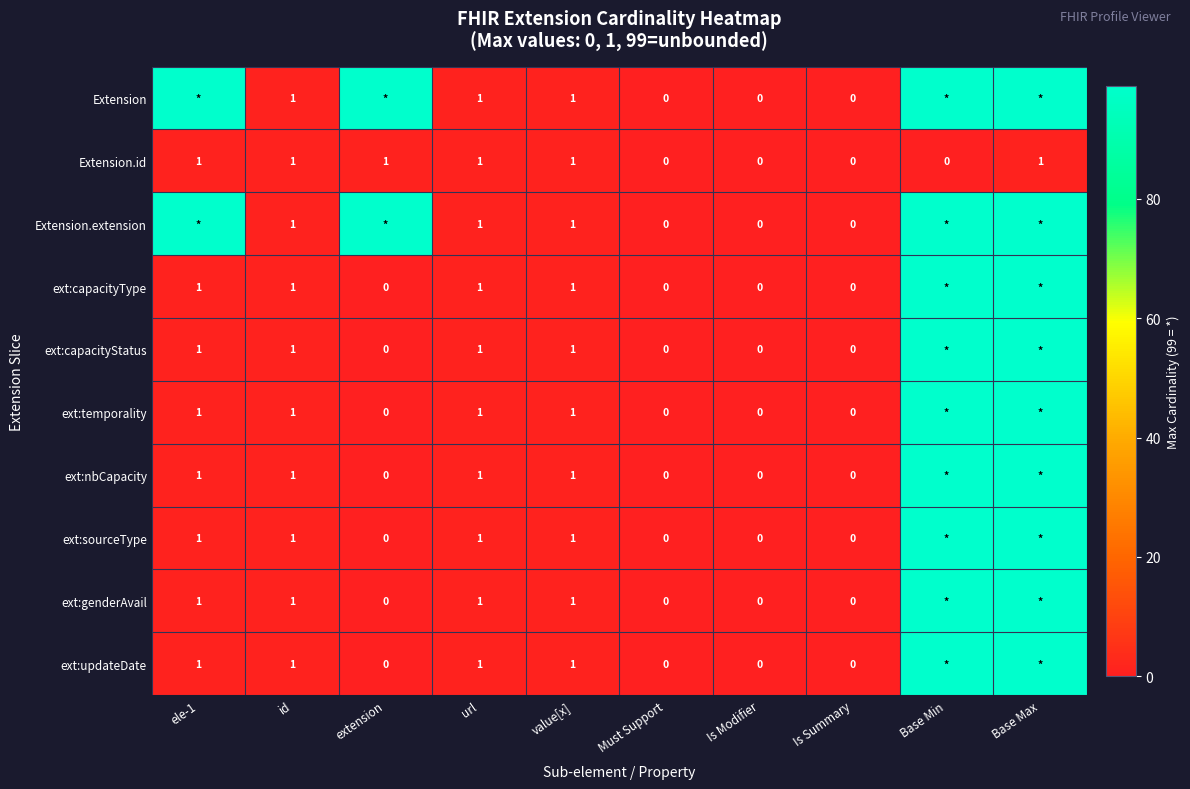

The Extension.id series shows 0 at Is Summary. True or false?

True